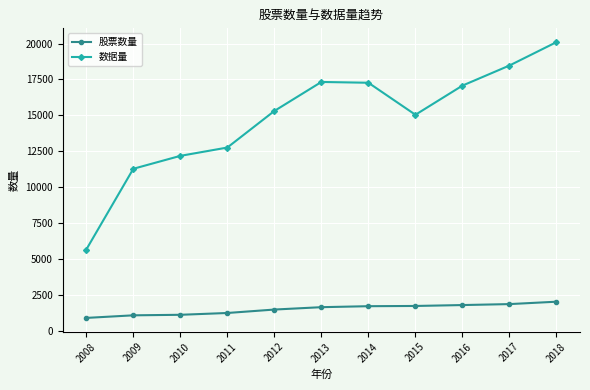

The 股票数量 series shows 2656 at 2016. True or false?

False